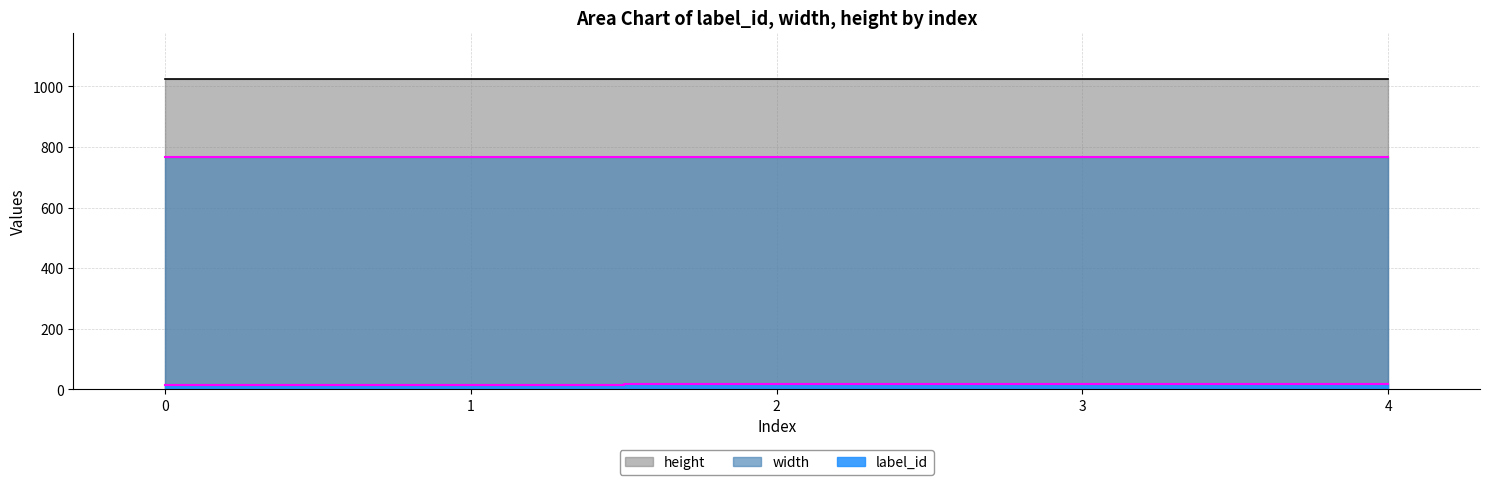

Is it true that height equals 1659 at 1?

False